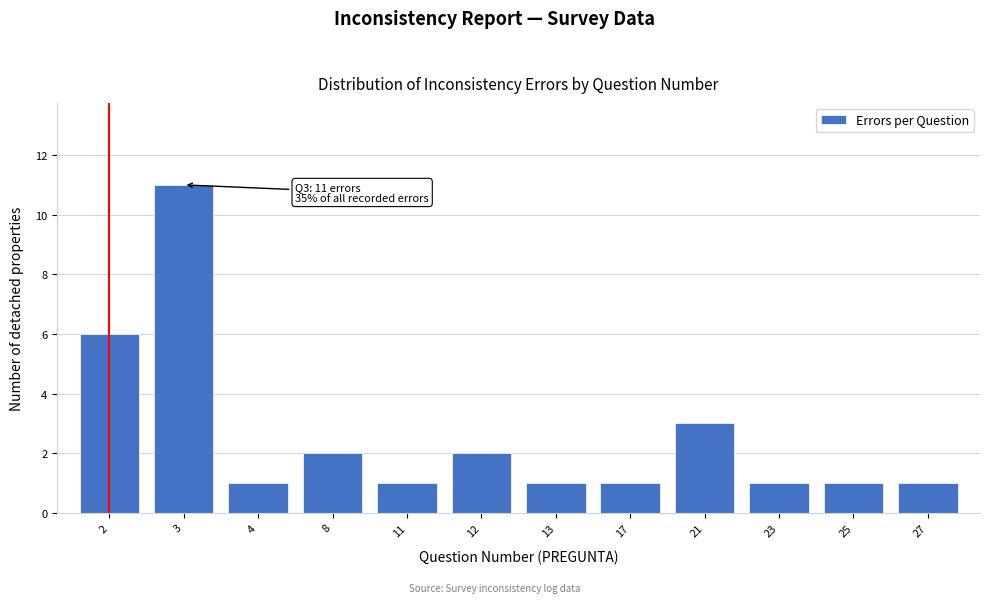

Reading left to right, extract all data points from this chart.

6	11	1	2	1	2	1	1	3	1	1	1